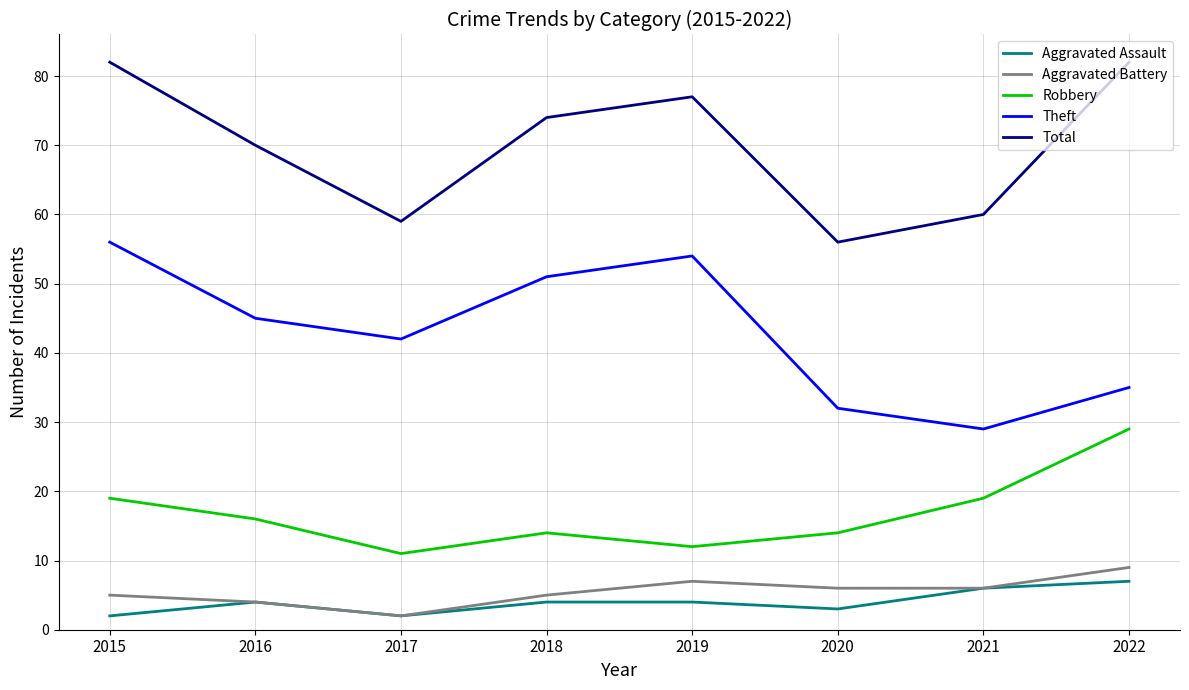

Reading right to left, transcribe all the data shown in this chart.

Aggravated Assault: 2022=7	2021=6	2020=3	2019=4	2018=4	2017=2	2016=4	2015=2
Aggravated Battery: 2022=9	2021=6	2020=6	2019=7	2018=5	2017=2	2016=4	2015=5
Robbery: 2022=29	2021=19	2020=14	2019=12	2018=14	2017=11	2016=16	2015=19
Theft: 2022=35	2021=29	2020=32	2019=54	2018=51	2017=42	2016=45	2015=56
Total: 2022=82	2021=60	2020=56	2019=77	2018=74	2017=59	2016=70	2015=82